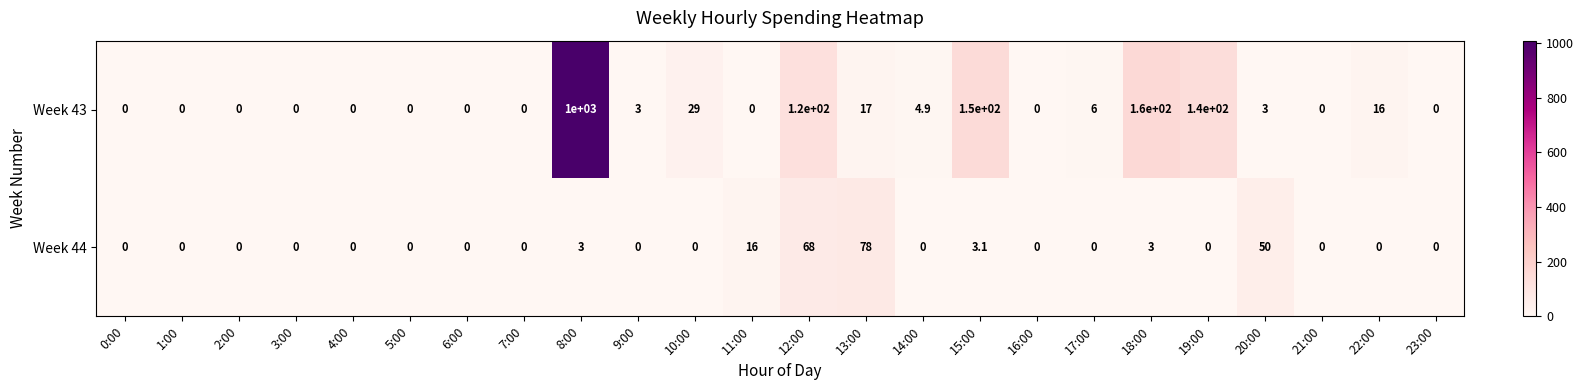

What is the total value across all series at 14:00?

4.9